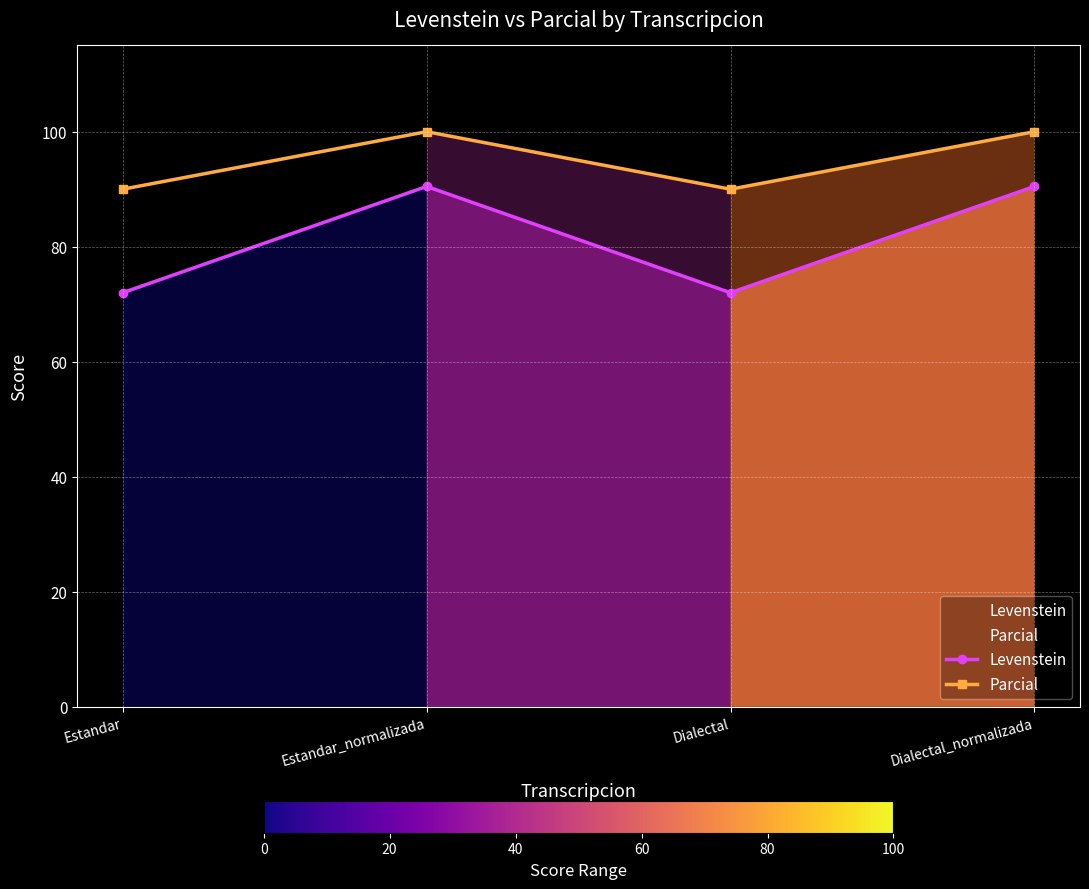

Reading right to left, list all the values displayed in this chart.

Levenstein: Dialectal_normalizada=90.5	Dialectal=72.0	Estandar_normalizada=90.5	Estandar=72.0
Parcial: Dialectal_normalizada=100.0	Dialectal=90.0	Estandar_normalizada=100.0	Estandar=90.0